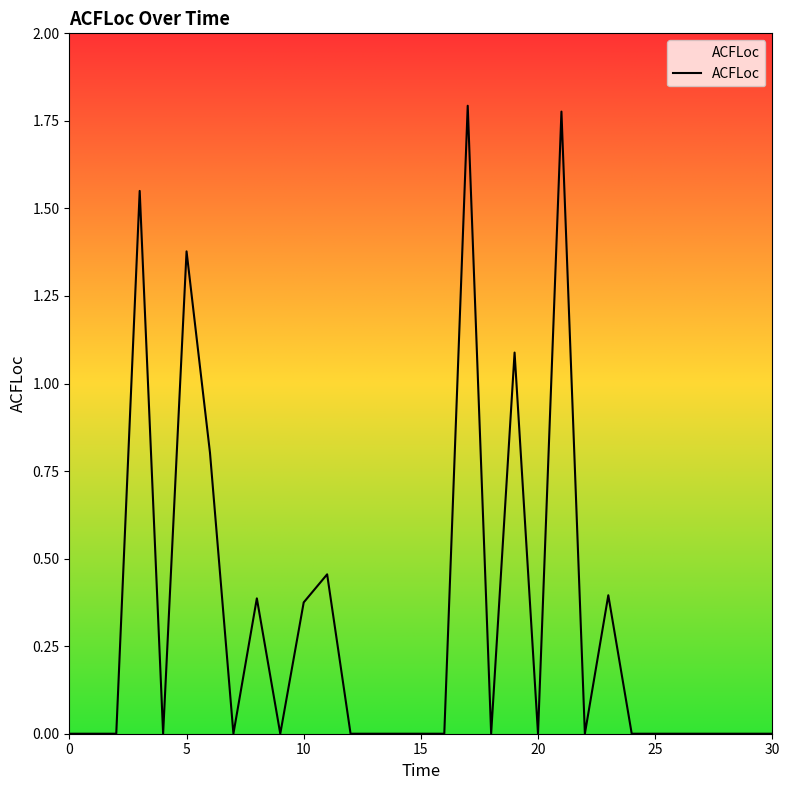

How many lines are shown in the chart?

1